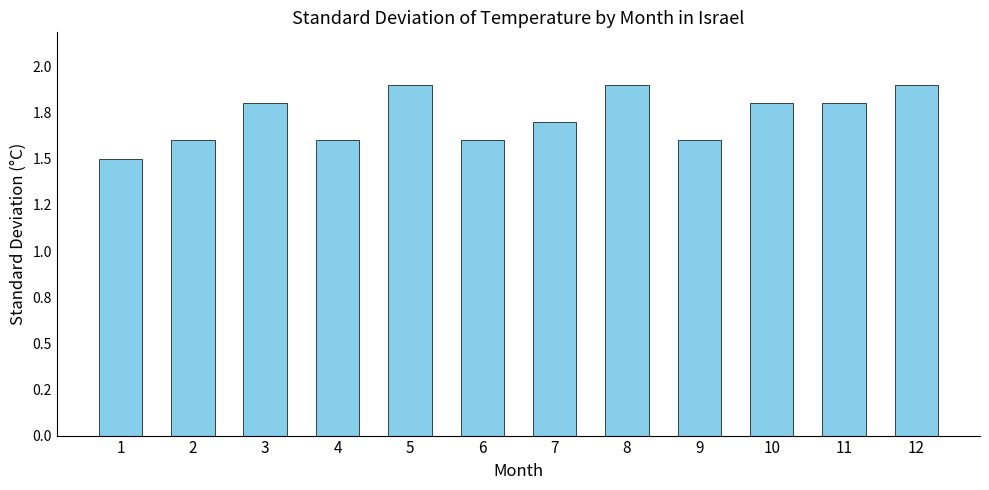

Does the chart contain any negative values?

No